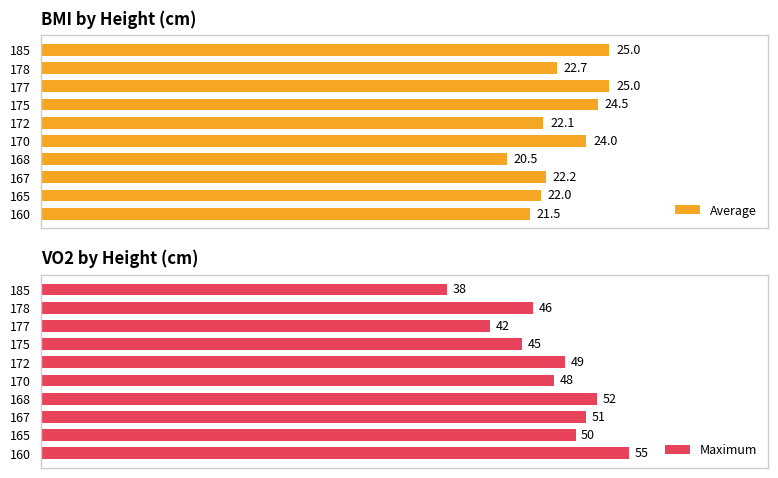

How many data points in Average are less than 22?

2